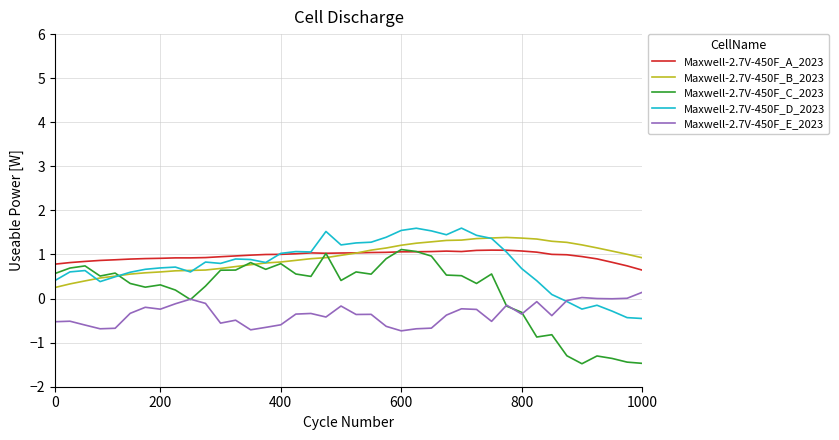

True or false: Maxwell-2.7V-450F_B_2023 and Maxwell-2.7V-450F_E_2023 intersect in this chart.

False